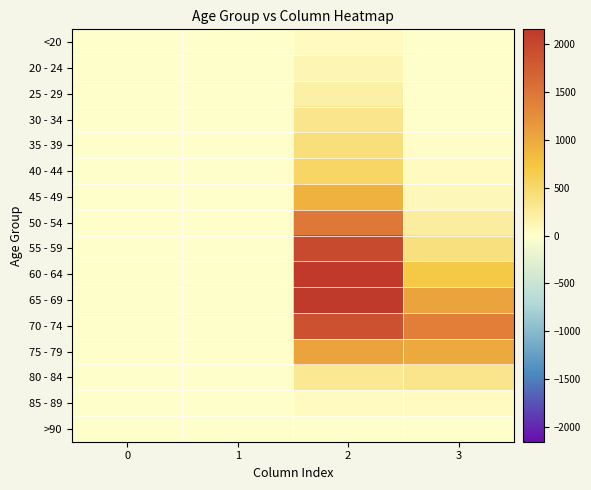

What is the maximum value shown in the chart?

2151